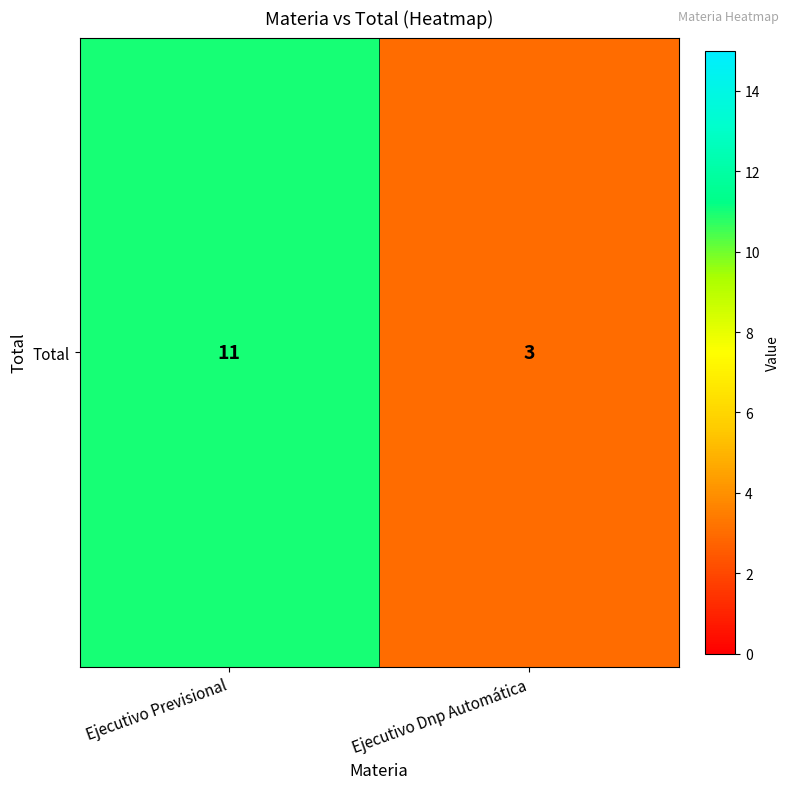

List the labels in order of value, smallest first.

Ejecutivo Dnp Automática, Ejecutivo Previsional